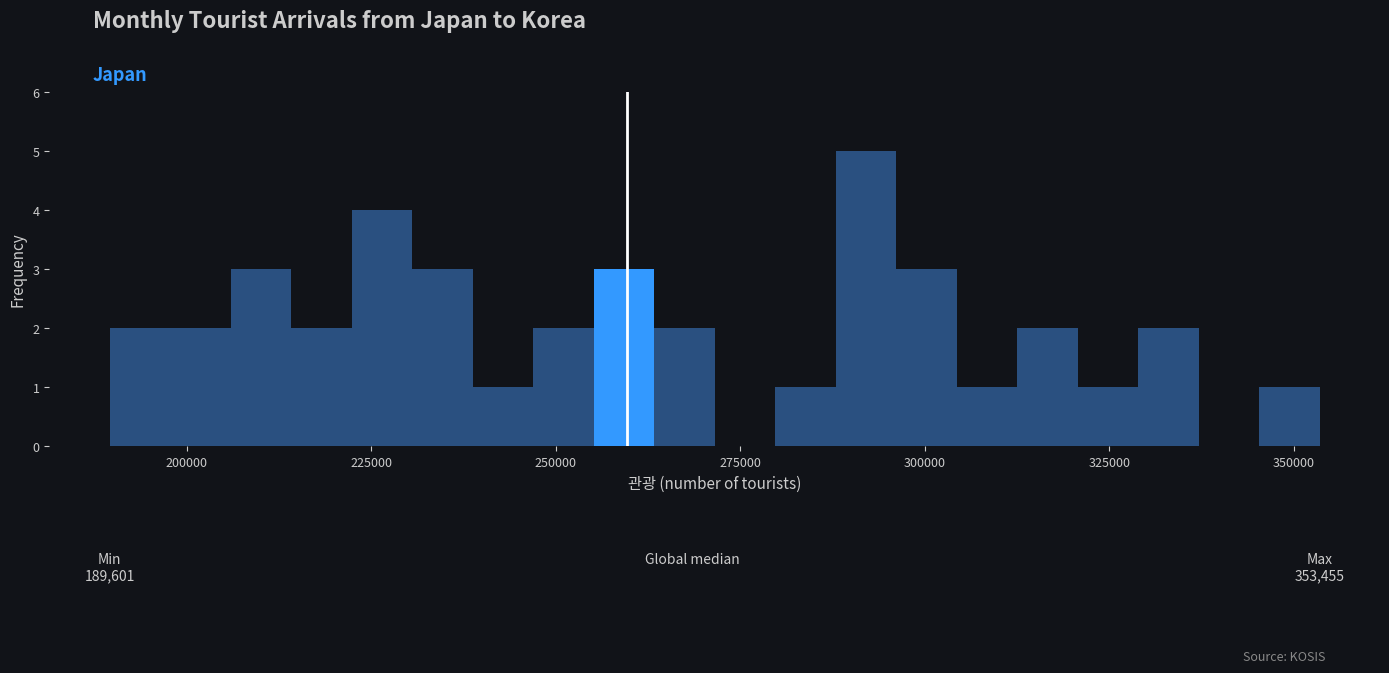

Around what value on the x-axis is the tallest bar? Give the approximate position of its centre, as read against the axis.

290000